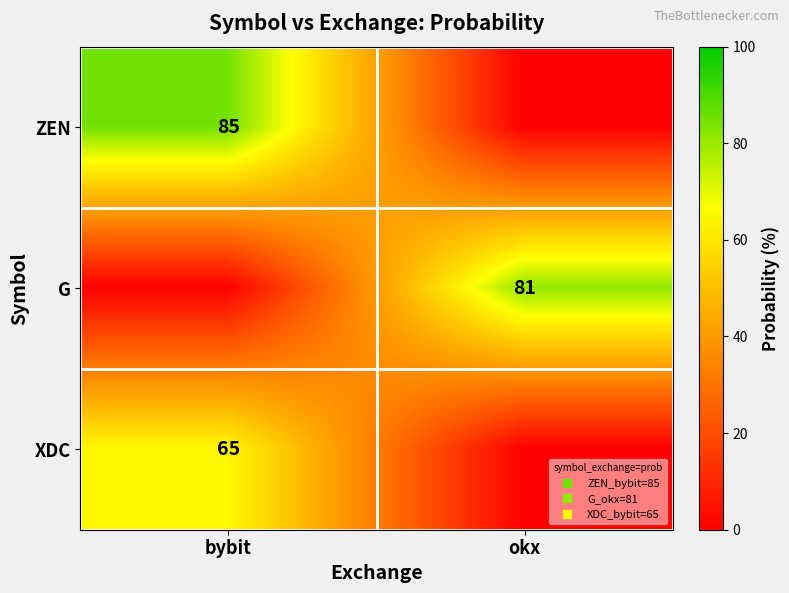

At which category is the sum across all series the highest?

bybit